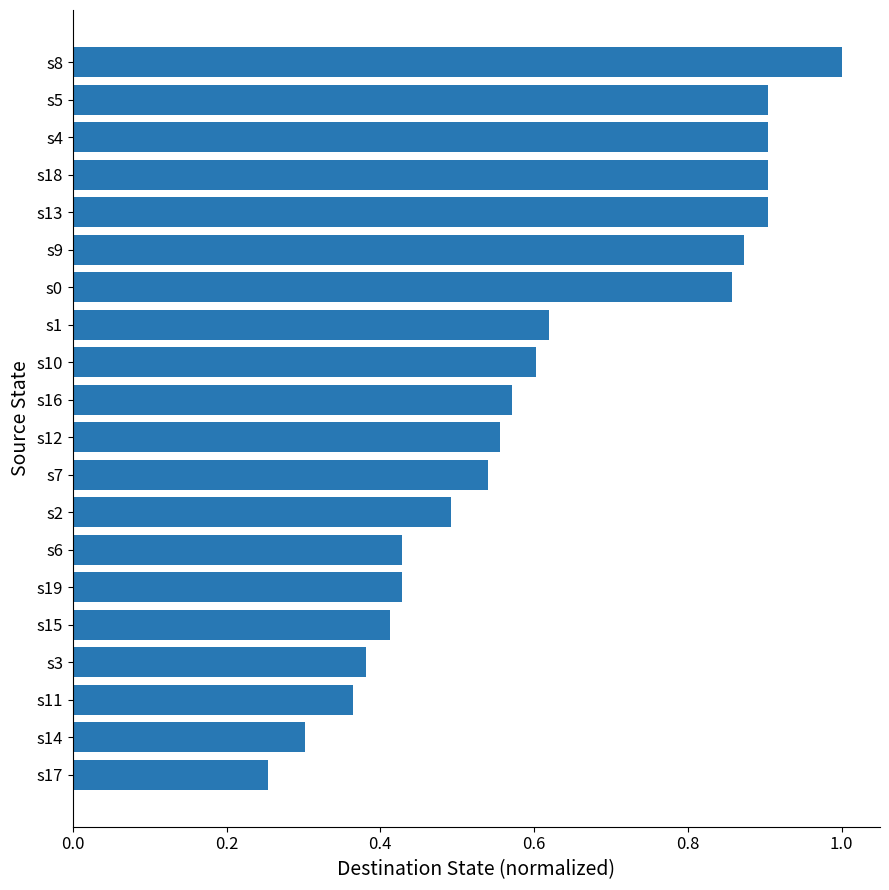

What is the label of the 2nd bar from the top?

s5